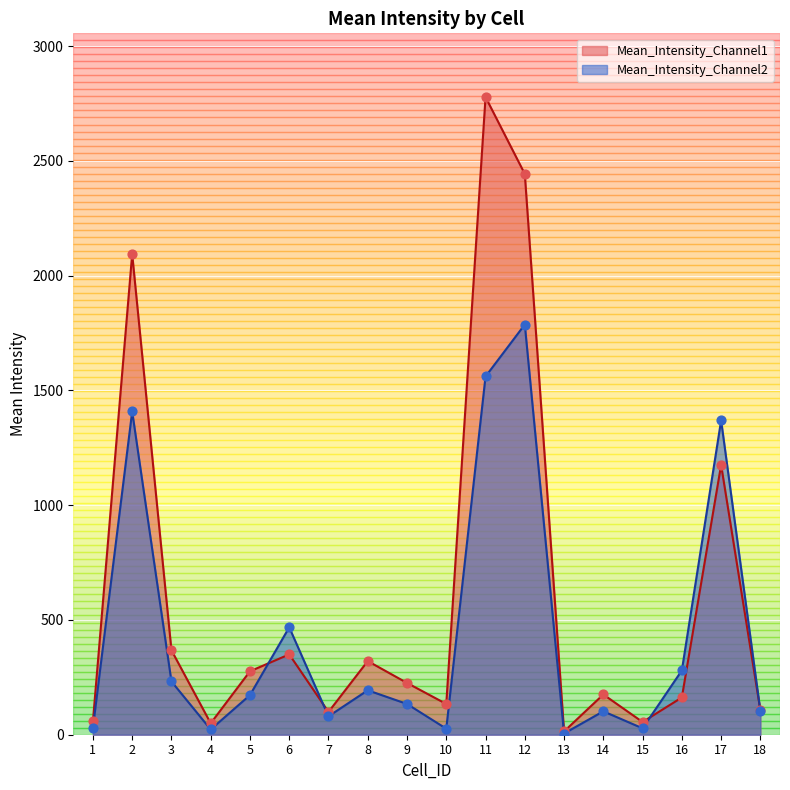

Which series reaches the minimum Y coordinate?

Mean_Intensity_Channel2